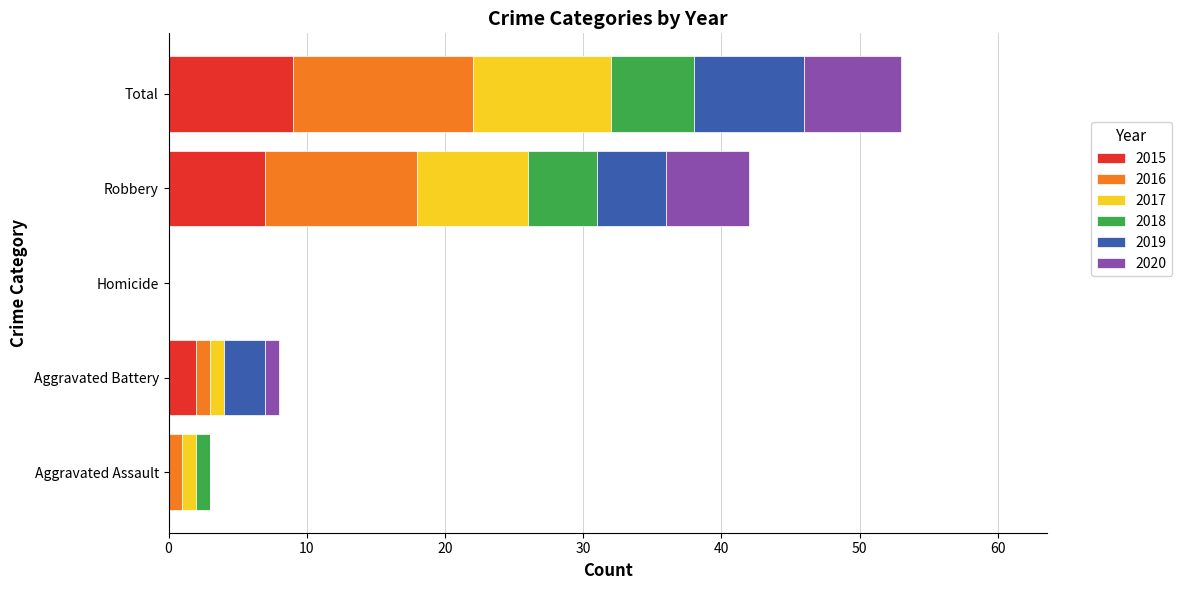

True or false: 2015 has a value of 0 at Aggravated Assault.

True